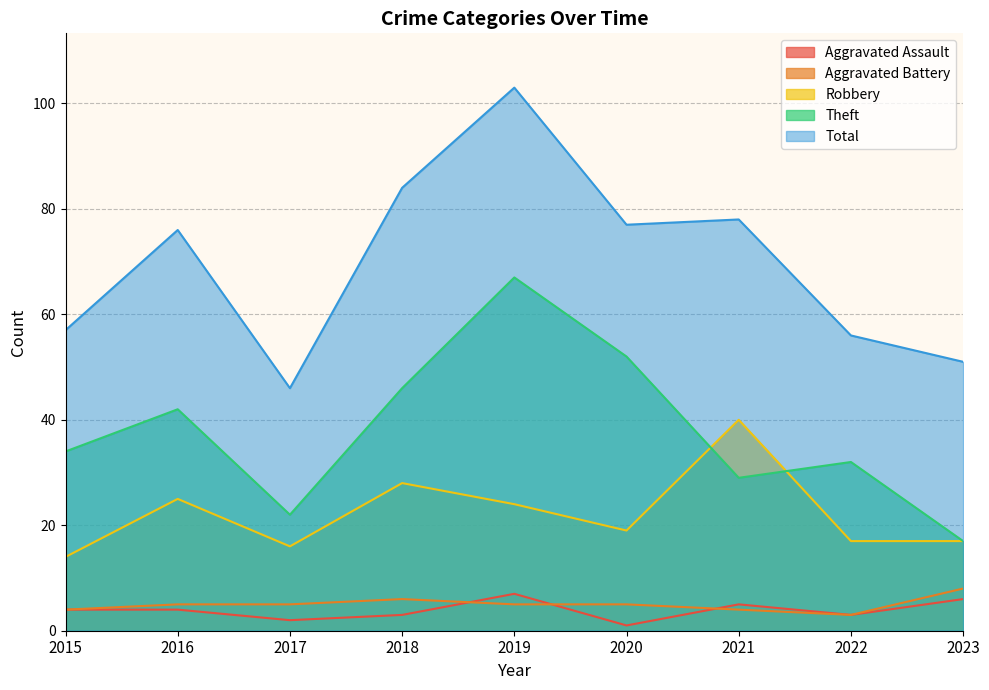

What is the value of the Aggravated Battery point at the 9th from the left?

8